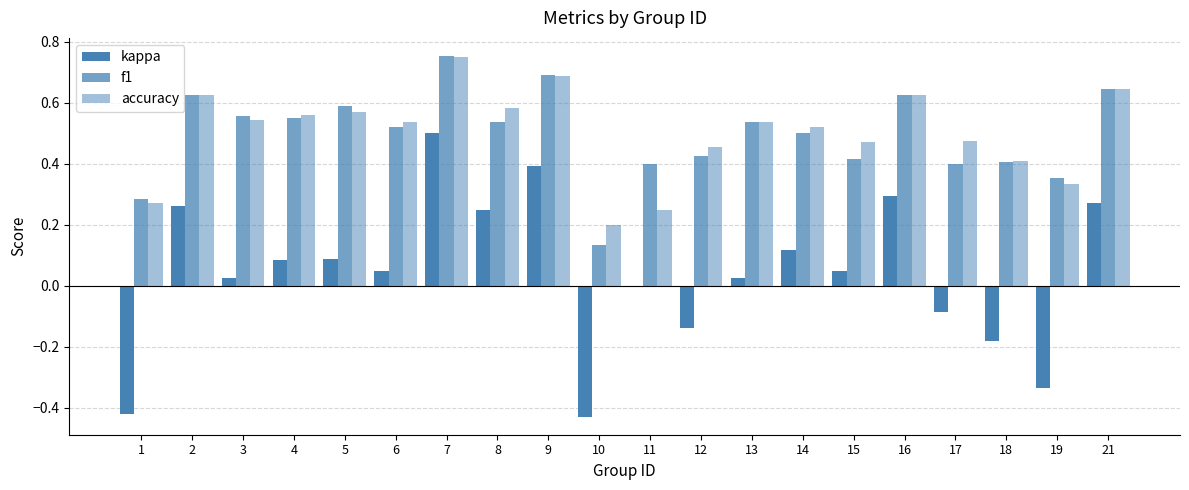

How many distinct data groups are displayed?

3